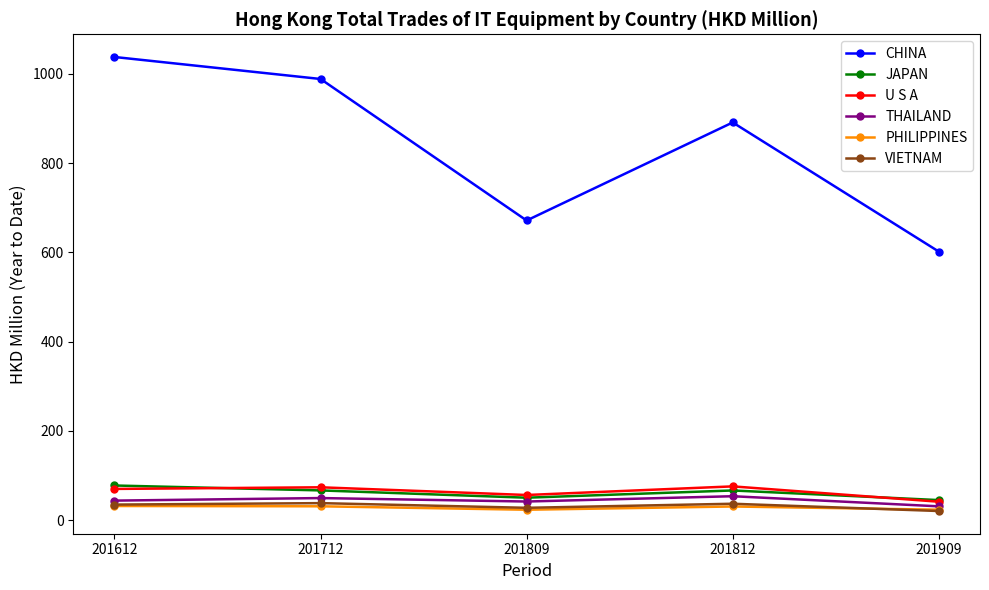

Is it true that PHILIPPINES equals 31.3 at 201712?

True